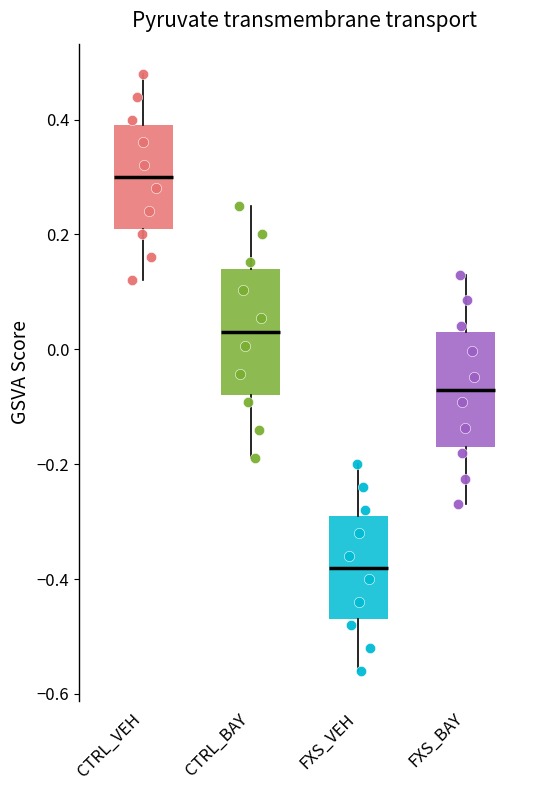

Reading left to right, transcribe this box plot: for each box, give where its median line is, the range the box spans, and where its two whiskers end, as read against the y-axis. The values are not printed on the chart, so give them approximately, as read against the axis.

CTRL_VEH: median 0.30, box 0.22 to 0.40, whiskers 0.12 to 0.48
CTRL_BAY: median 0.04, box -0.08 to 0.14, whiskers -0.18 to 0.26
FXS_VEH: median -0.38, box -0.46 to -0.28, whiskers -0.56 to -0.20
FXS_BAY: median -0.06, box -0.16 to 0.04, whiskers -0.26 to 0.14